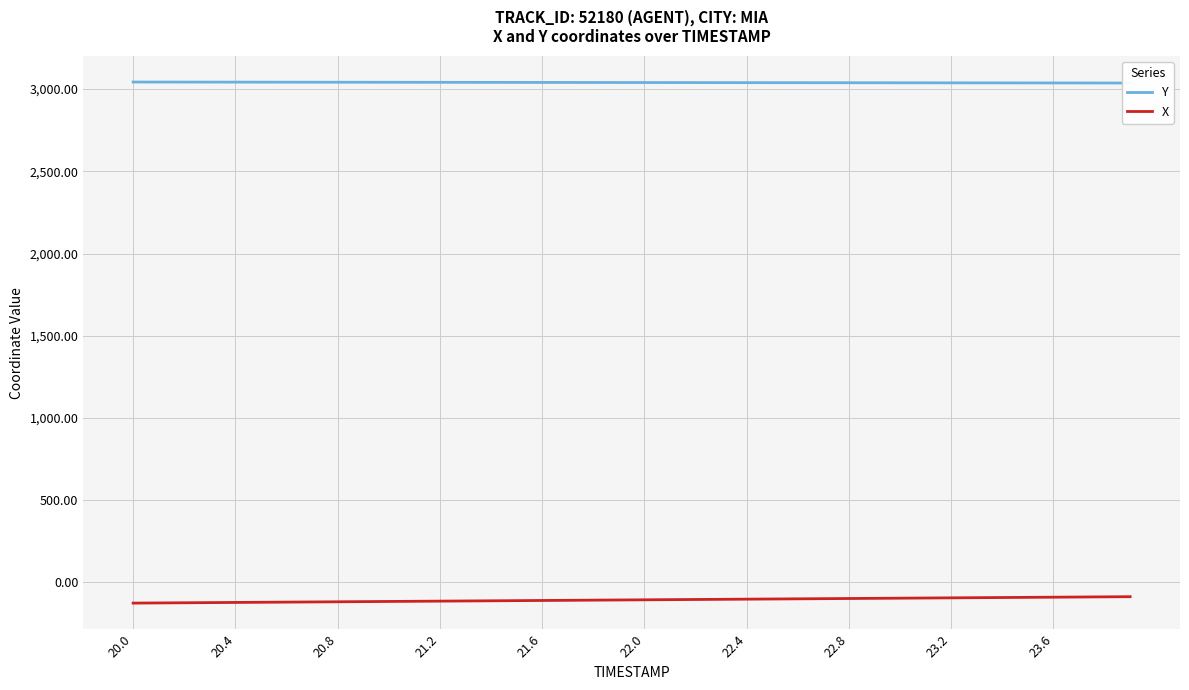

At which label does X reach its minimum?

20.0